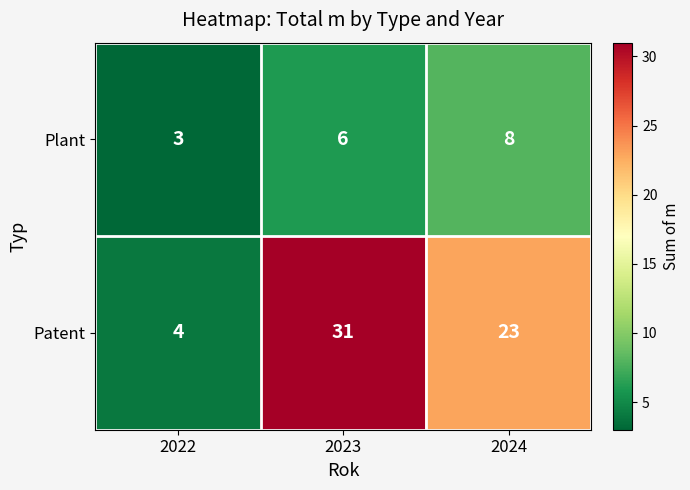

List the series in order of their peak value, lowest first.

Plant, Patent